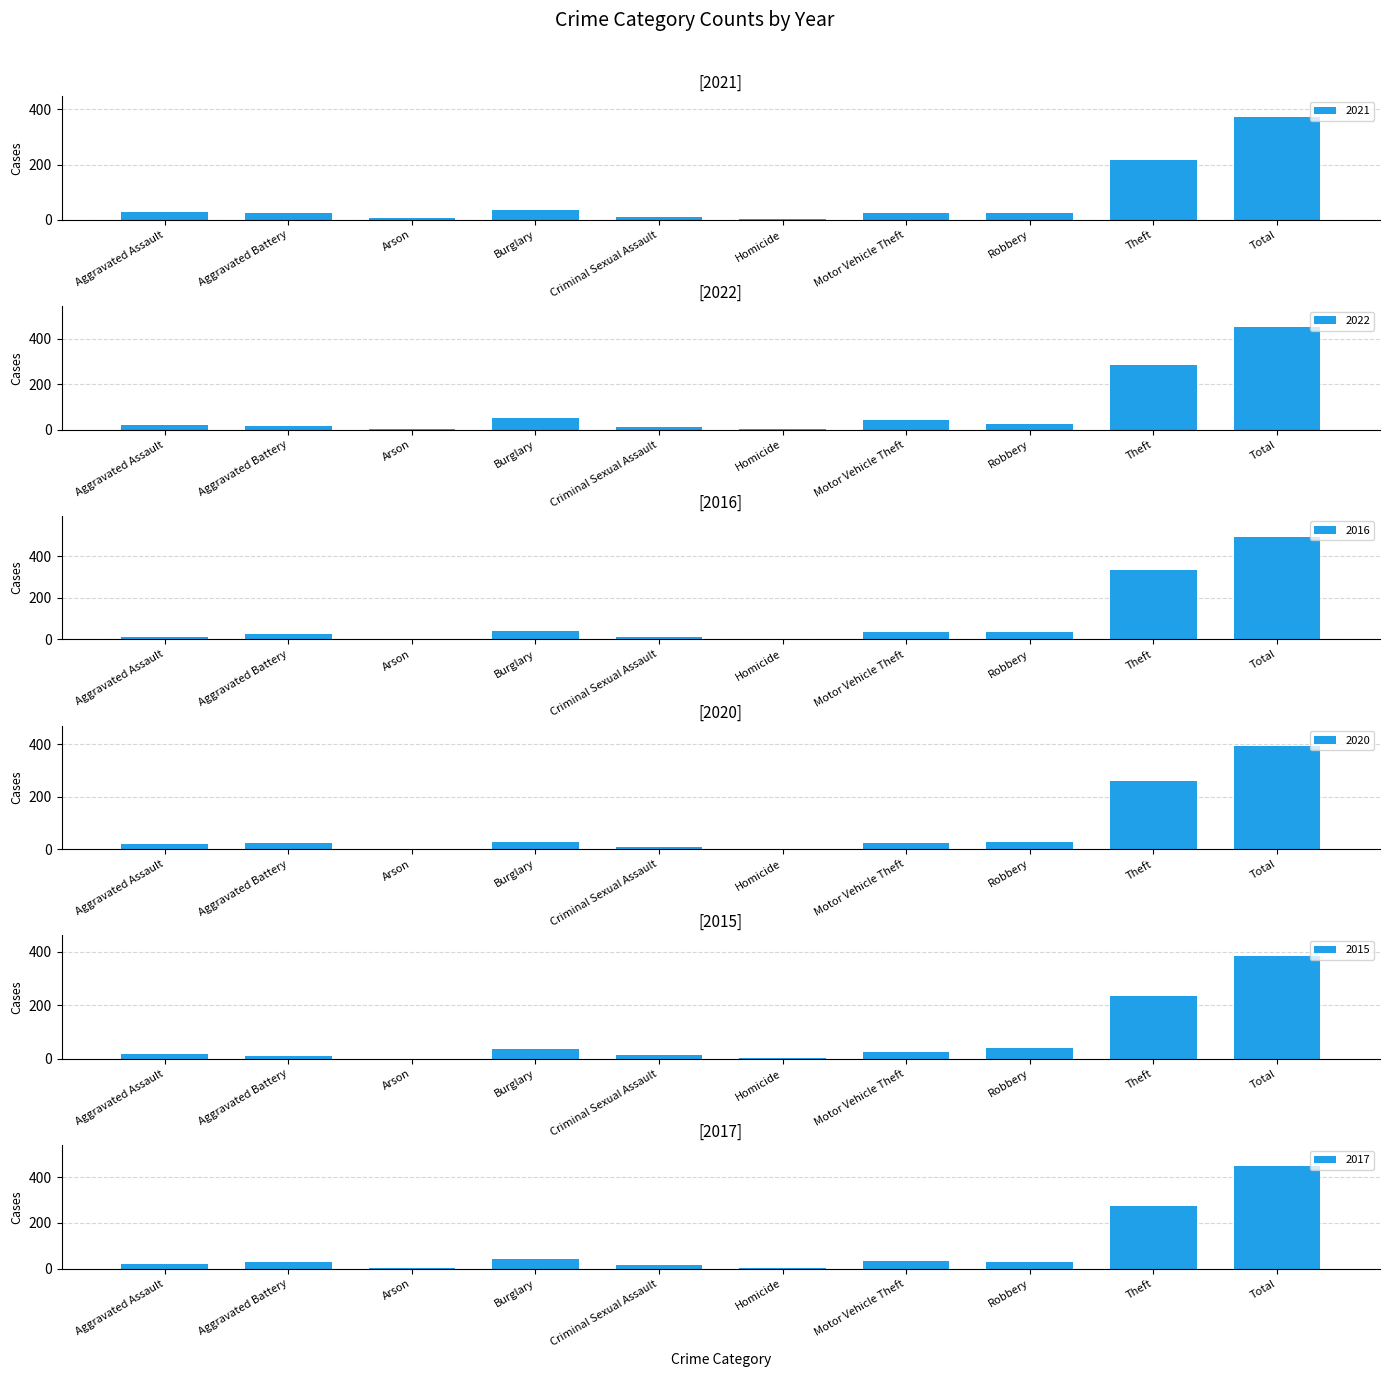

What position from the left is Aggravated Battery?

2